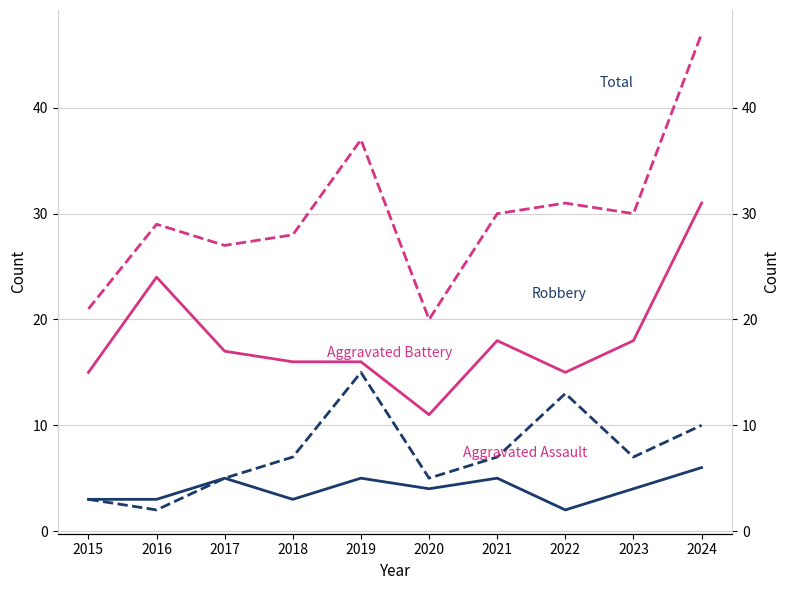

Which has a higher value, 2020 or 2023?

2020